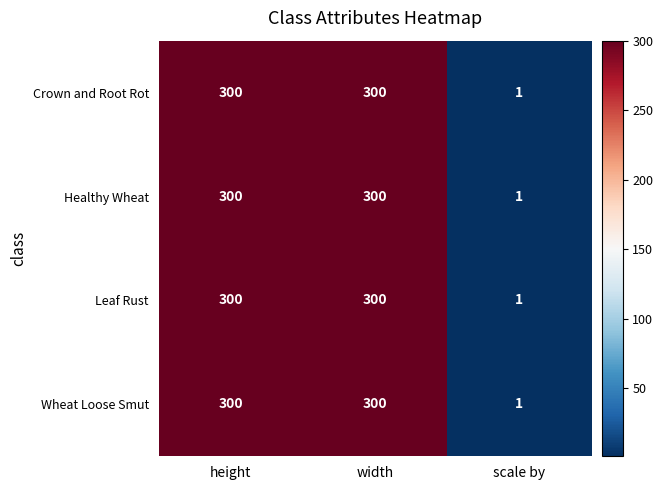

Is the value of Wheat Loose Smut at height greater than the value of Crown and Root Rot at scale by?

Yes